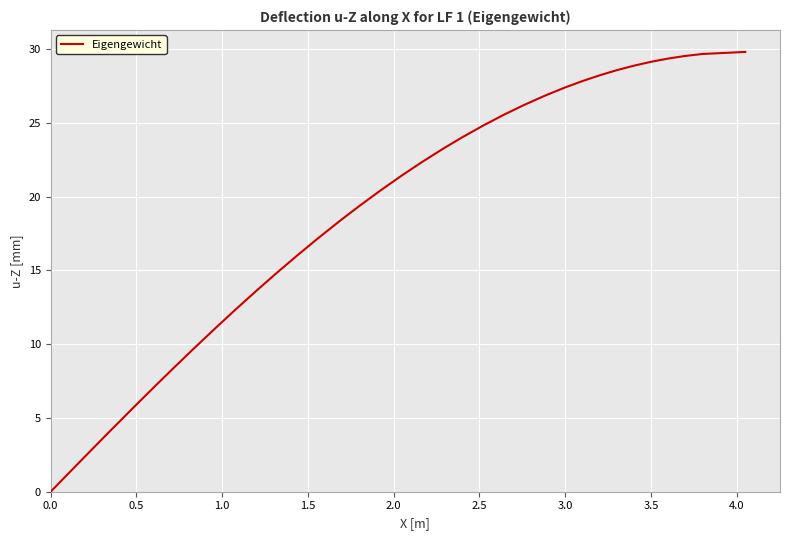

What is the difference between the maximum and minimum values?

29.8